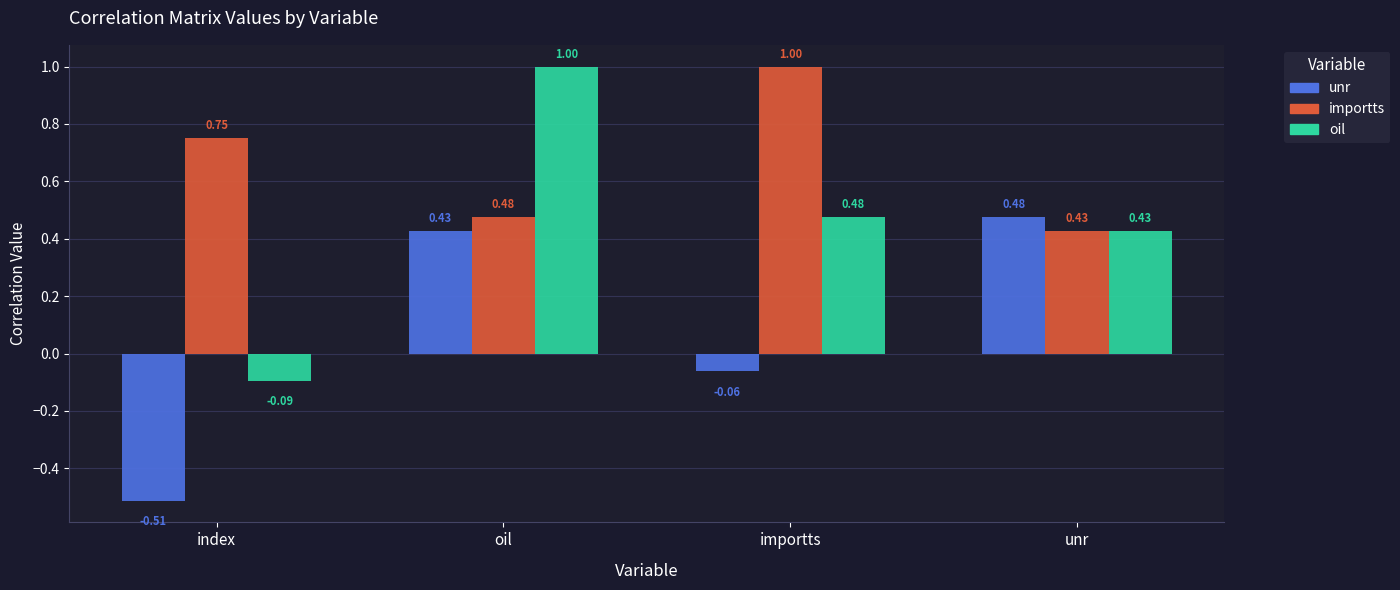

What is the difference between the importts values at importts and unr?

0.6